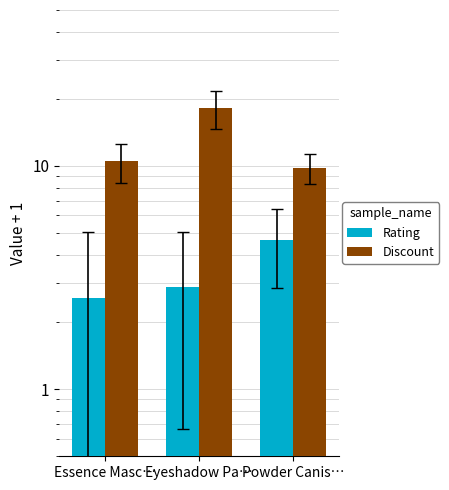

Is it true that Discount equals 4.2 at Essence Masc…?

False